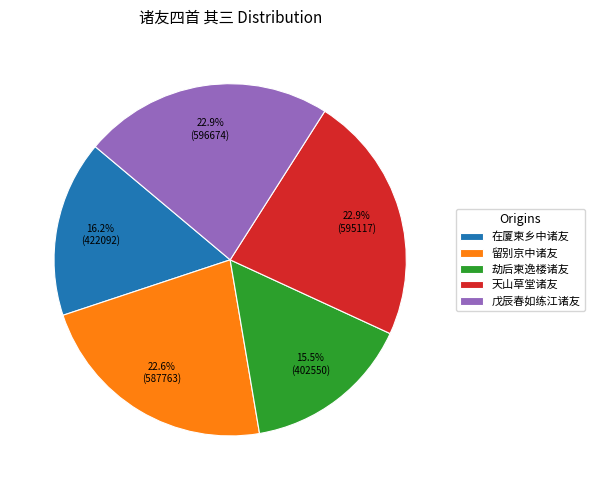

What is the total percentage of 戊辰春如练江诸友 and 劫后柬逸楼诸友?

38.4%